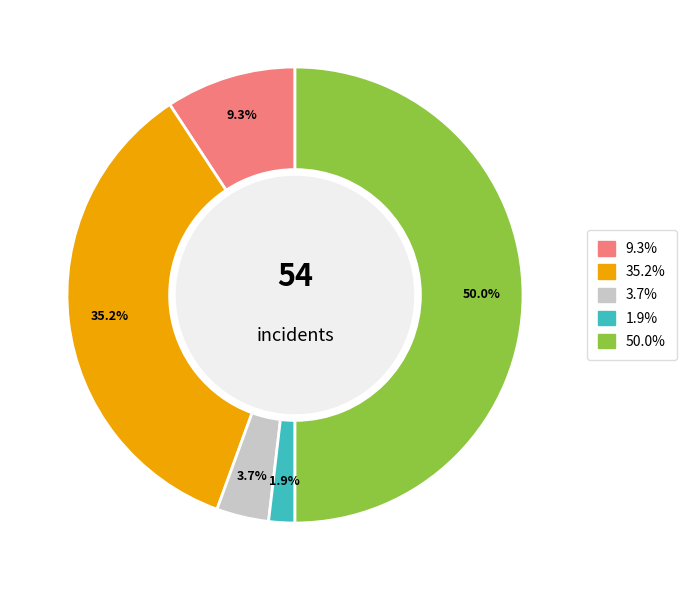

How many segments does this pie chart have?

5